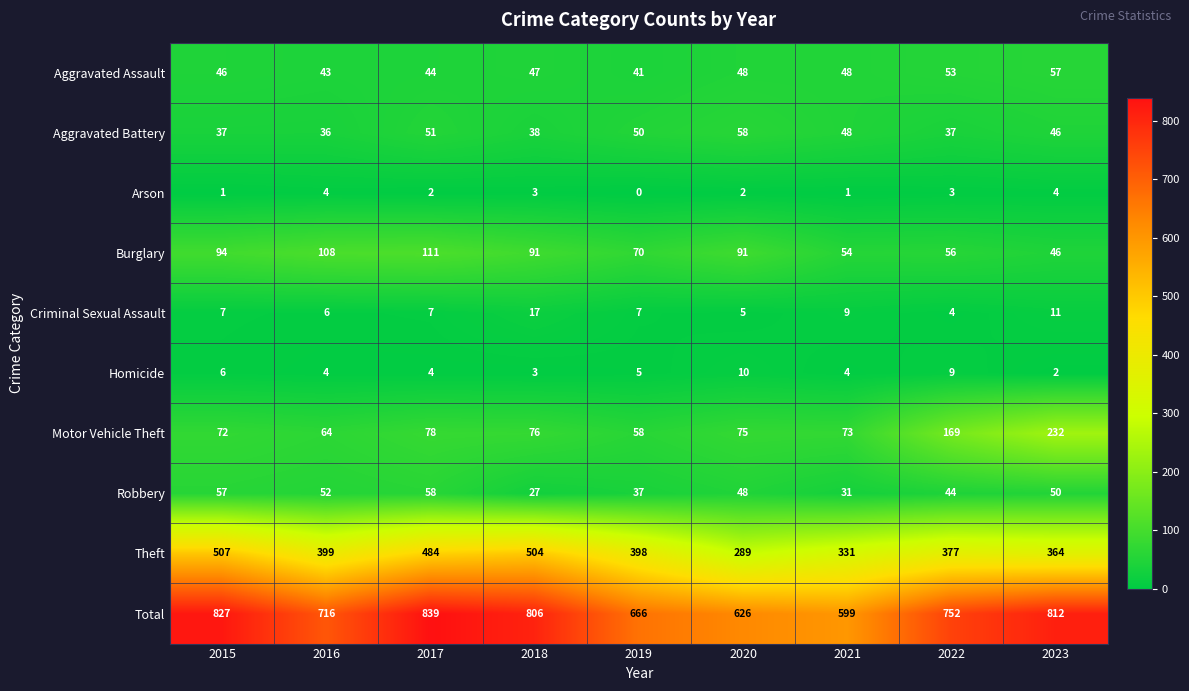

At which label is Motor Vehicle Theft closest to 145?

2022